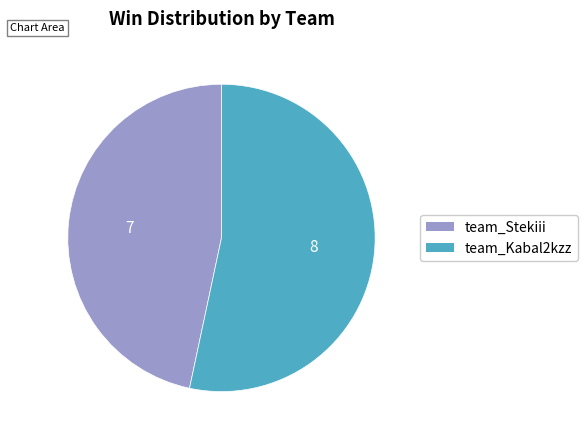

What is the smallest slice in the pie chart?

team_Stekiii